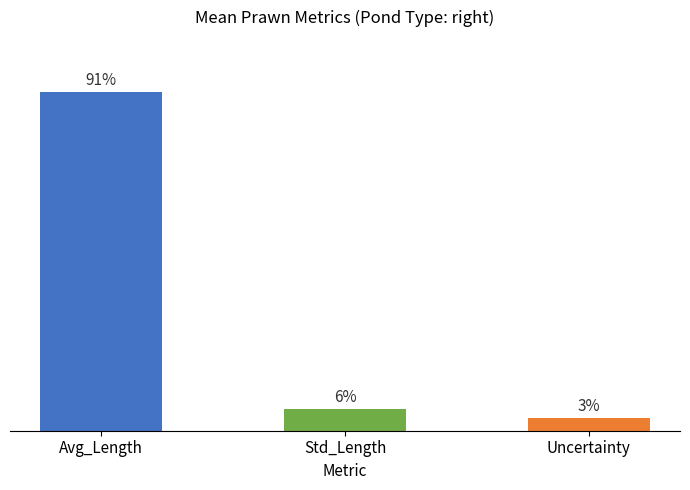

Does the chart contain any negative values?

No